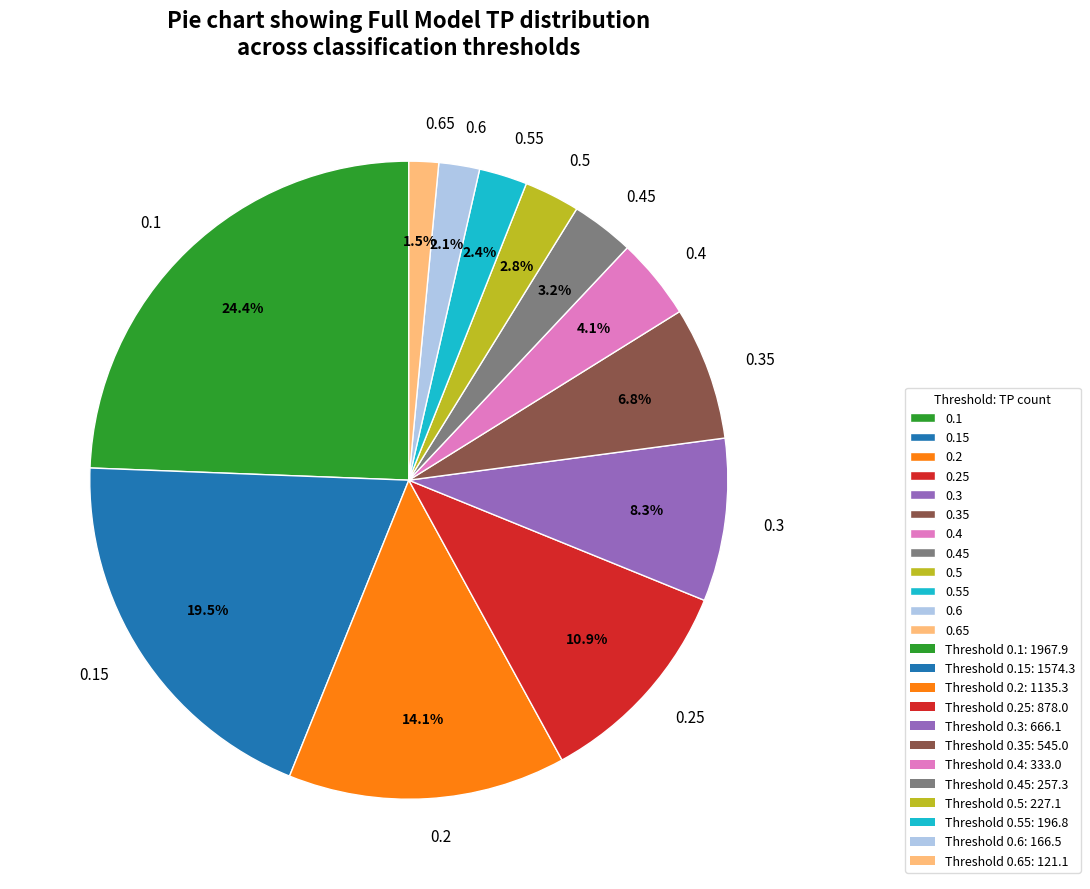

Is there any slice that represents more than half of the pie?

No